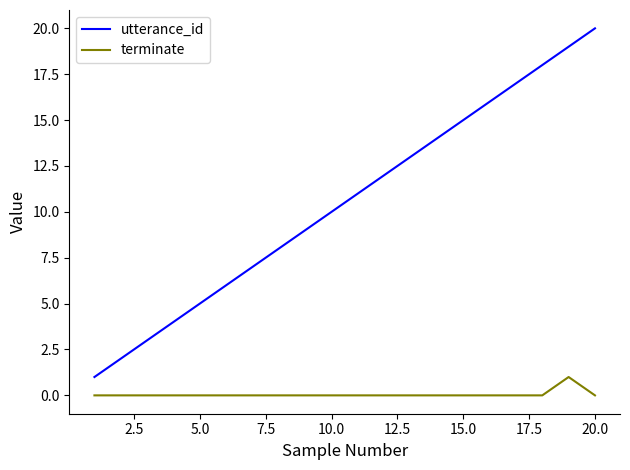

What is the maximum value shown in the chart?

20